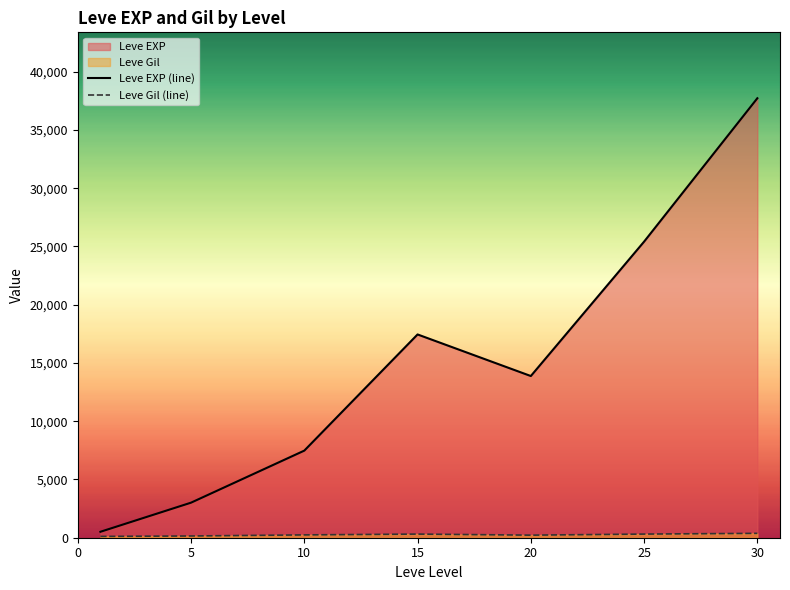

What are all the series names shown in the legend?

Leve EXP, Leve Gil